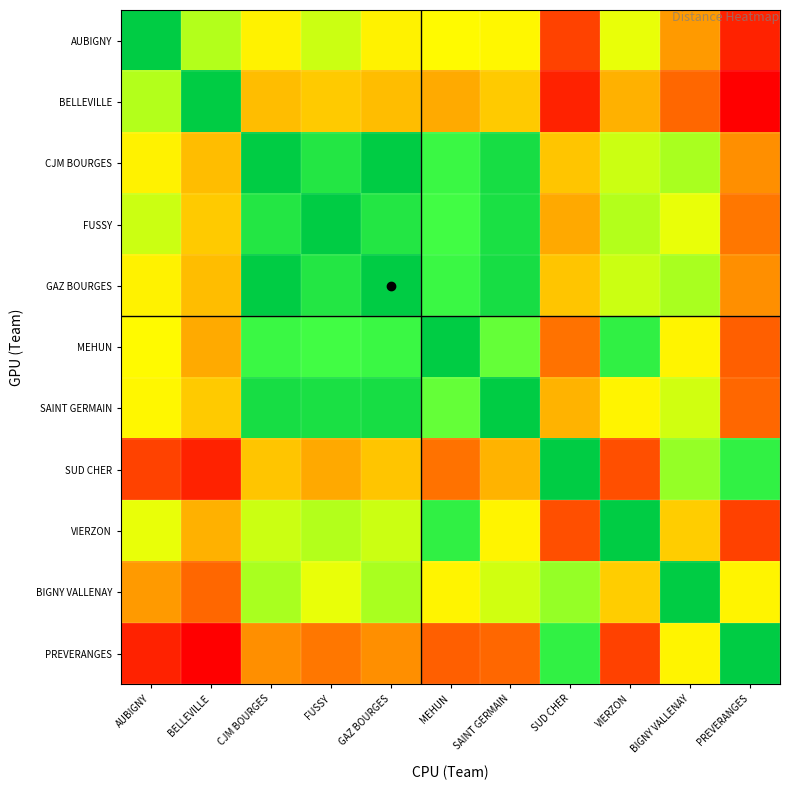

Which series has the largest total across all categories?

PREVERANGES